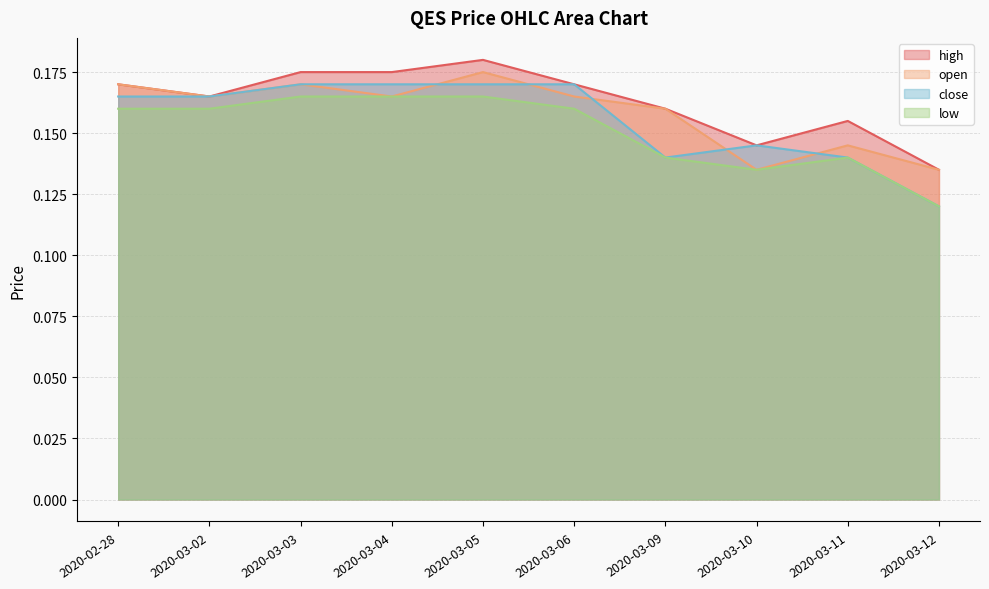

Reading left to right, what are all the values shown in this chart?

high: 2020-02-28=0.2	2020-03-02=0.2	2020-03-03=0.2	2020-03-04=0.2	2020-03-05=0.2	2020-03-06=0.2	2020-03-09=0.2	2020-03-10=0.1	2020-03-11=0.2	2020-03-12=0.1
open: 2020-02-28=0.2	2020-03-02=0.2	2020-03-03=0.2	2020-03-04=0.2	2020-03-05=0.2	2020-03-06=0.2	2020-03-09=0.2	2020-03-10=0.1	2020-03-11=0.1	2020-03-12=0.1
close: 2020-02-28=0.2	2020-03-02=0.2	2020-03-03=0.2	2020-03-04=0.2	2020-03-05=0.2	2020-03-06=0.2	2020-03-09=0.1	2020-03-10=0.1	2020-03-11=0.1	2020-03-12=0.1
low: 2020-02-28=0.2	2020-03-02=0.2	2020-03-03=0.2	2020-03-04=0.2	2020-03-05=0.2	2020-03-06=0.2	2020-03-09=0.1	2020-03-10=0.1	2020-03-11=0.1	2020-03-12=0.1